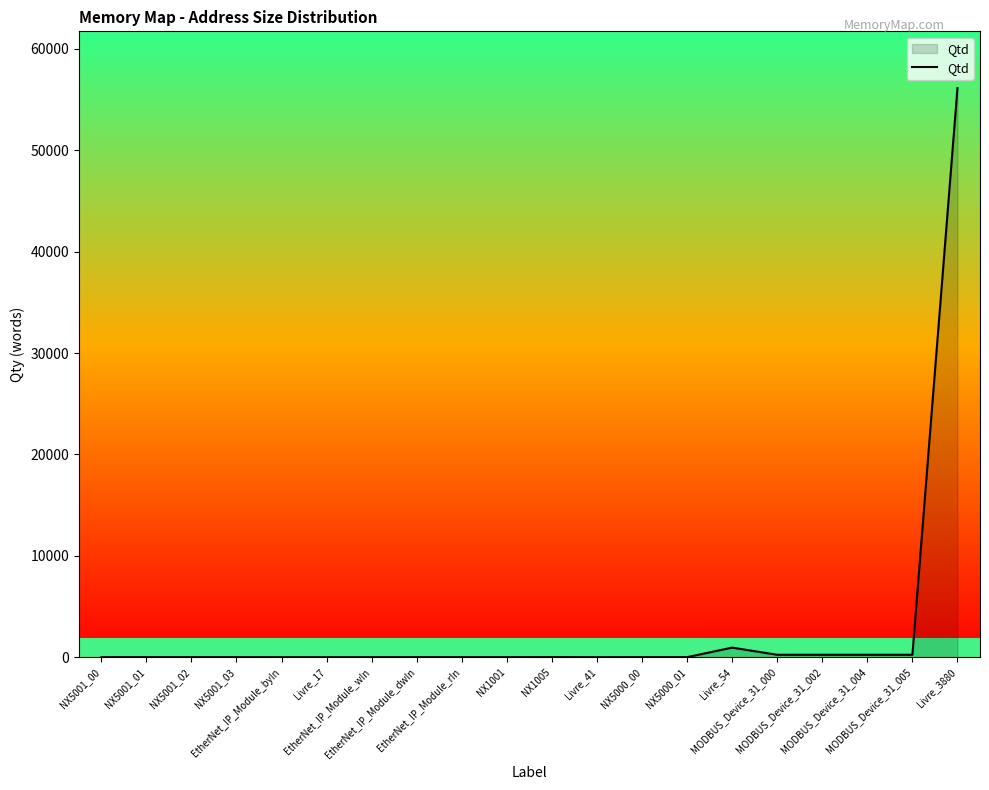

What is the difference between the maximum and minimum values?

56119